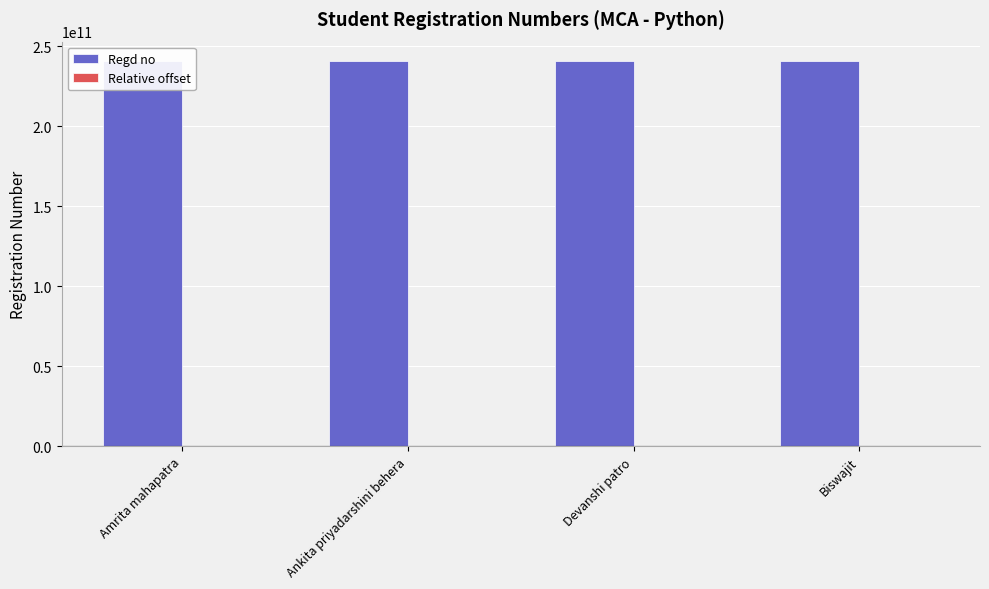

Are the bars grouped side by side (vs. stacked)?

Yes